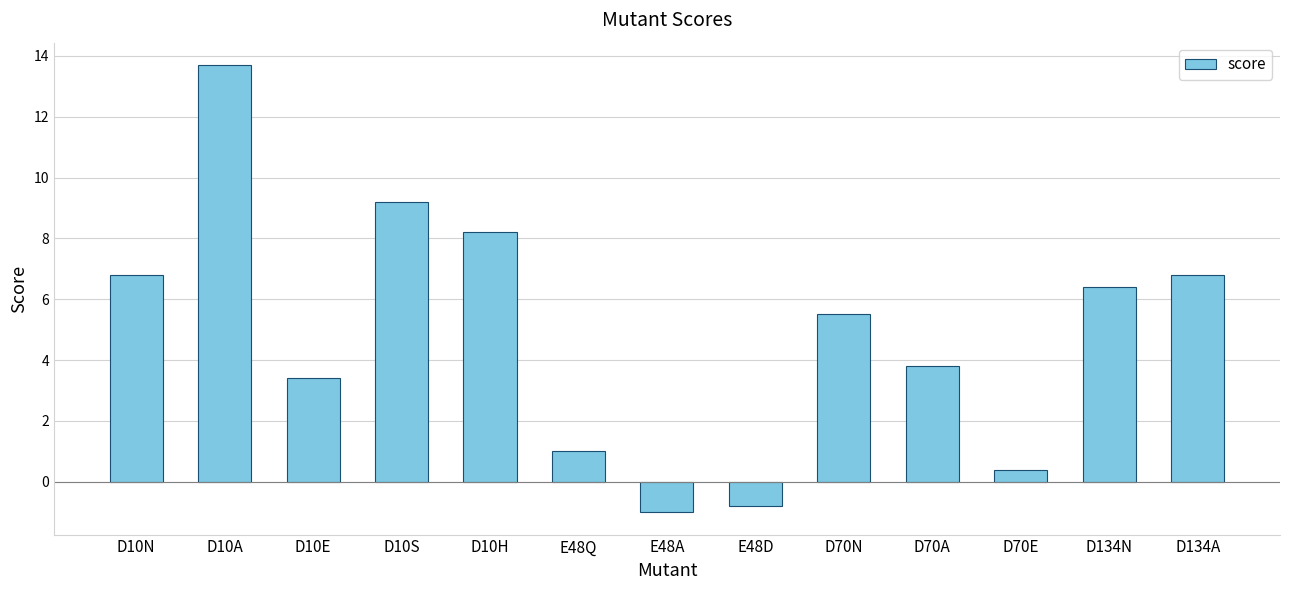

What is the label of the 9th bar from the left?

D70N